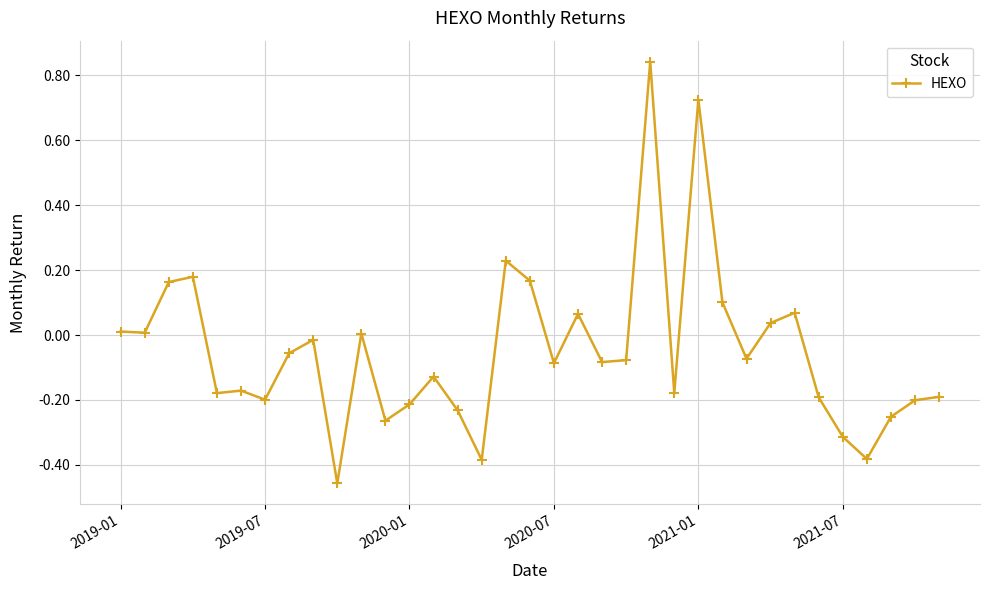

What is the difference between the second highest and second lowest values?

1.1